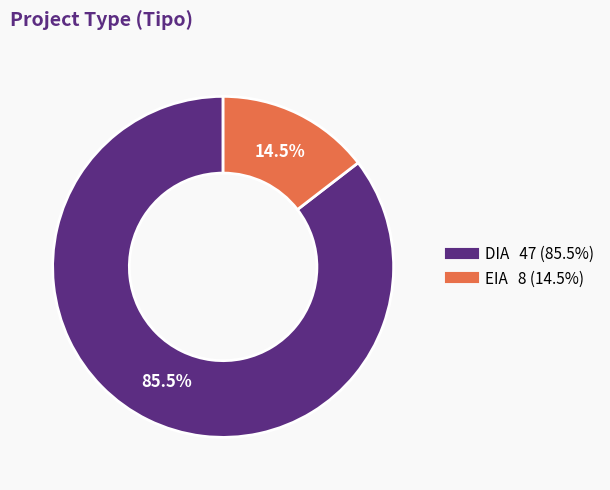

Is EIA the majority of the pie?

No